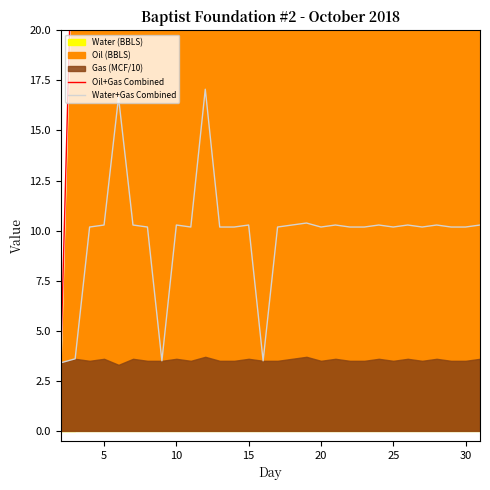

True or false: Oil+Gas Combined and Water+Gas Combined intersect in this chart.

False